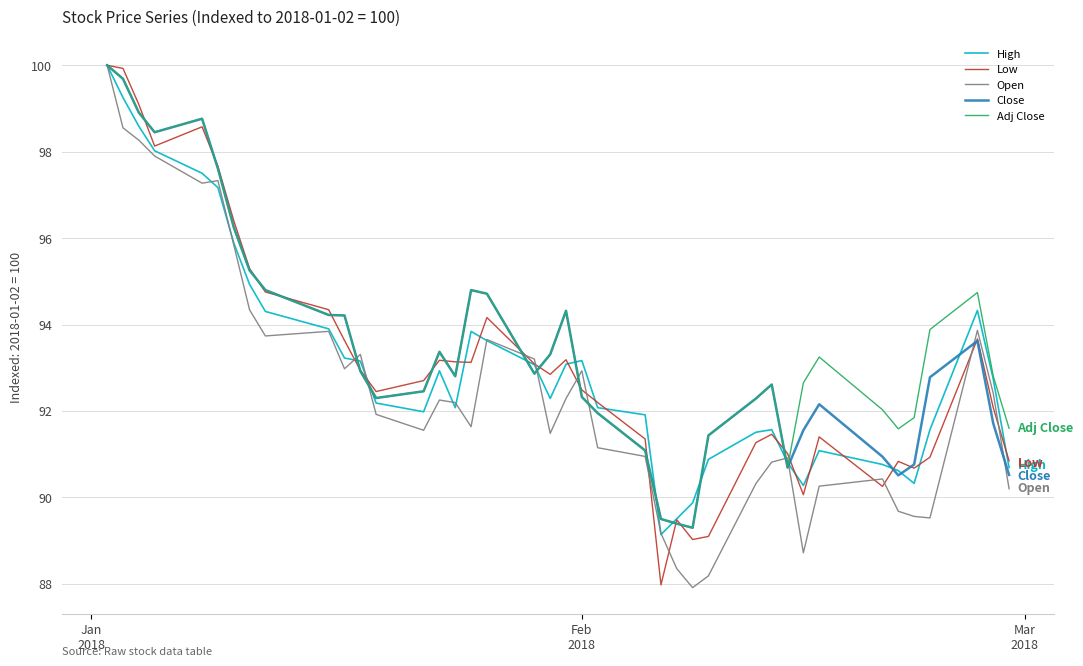

How many lines are shown in the chart?

5